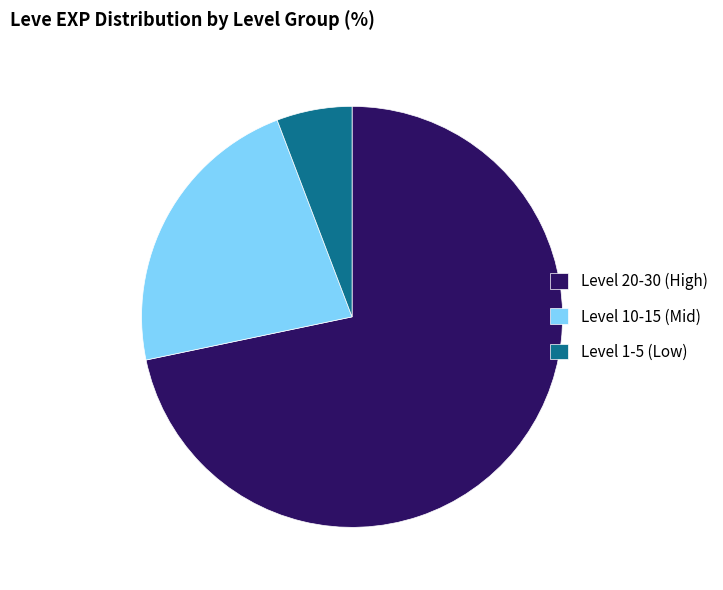

Is it true that Level 1-5 (Low) is 17% of the pie?

False